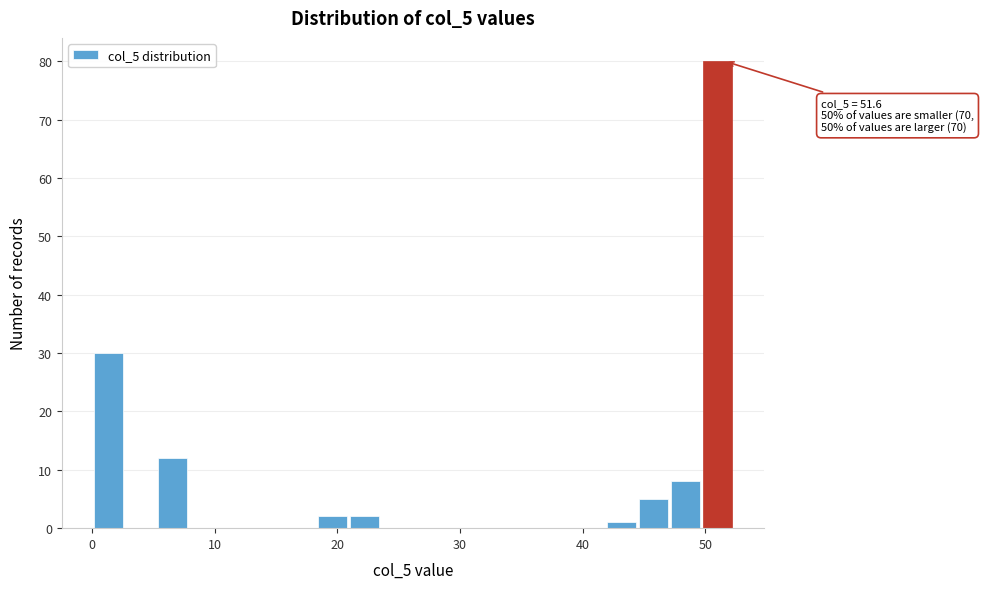

Read against the x-axis, roughly where is the centre of the tallest bar?

51